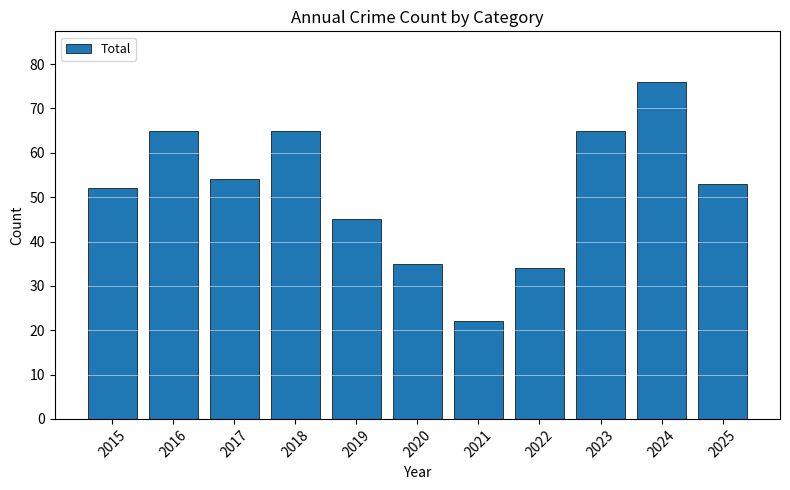

How many data points does each series have?

11